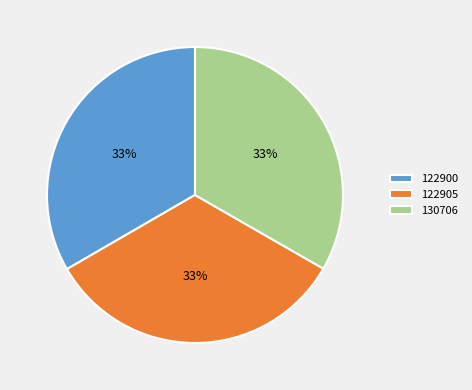

To the nearest percent, what is the combined percentage of 122905 and 122900?

67%